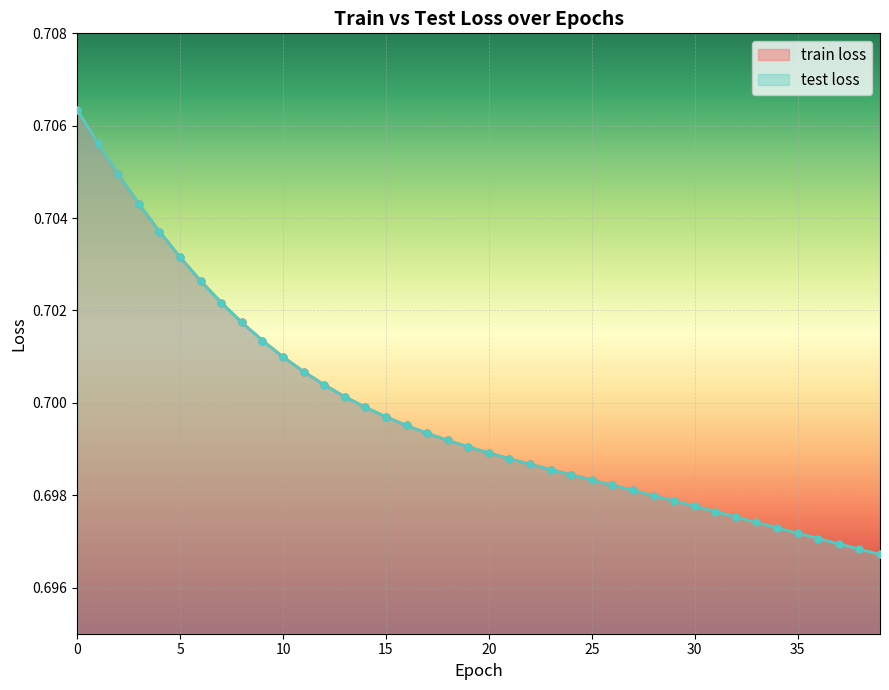

Which series has the largest total across all categories?

train loss